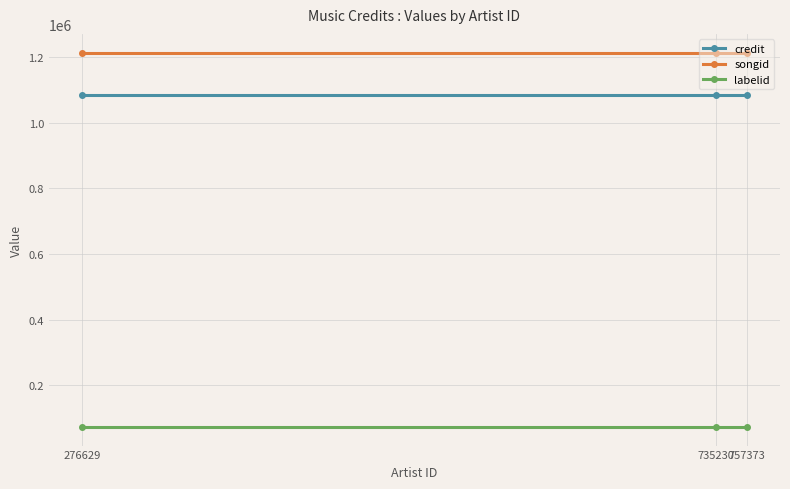

What is the sum of all songid values?

3642651